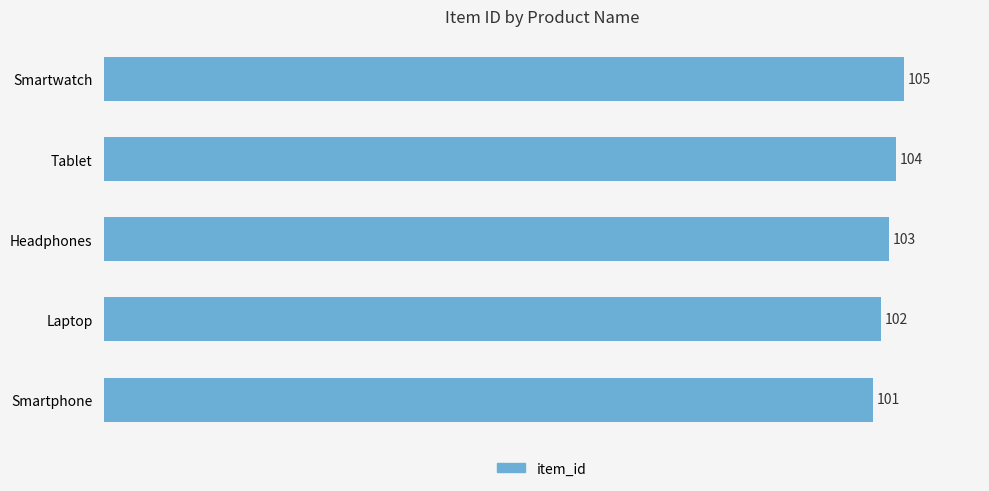

Reading bottom to top, what are all the values shown in this chart?

101	102	103	104	105